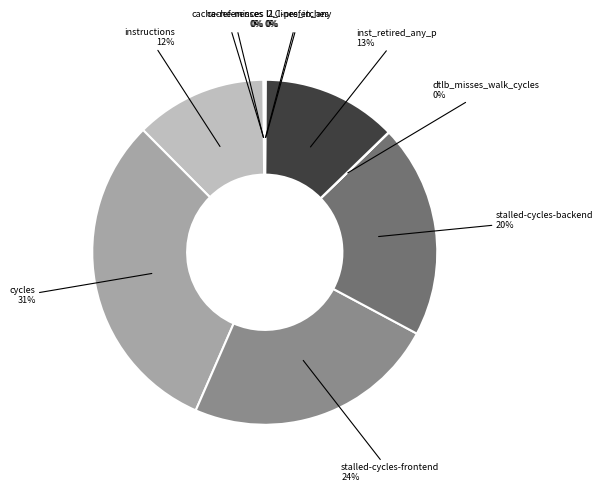

To the nearest percent, what is the average slice percentage?

10%